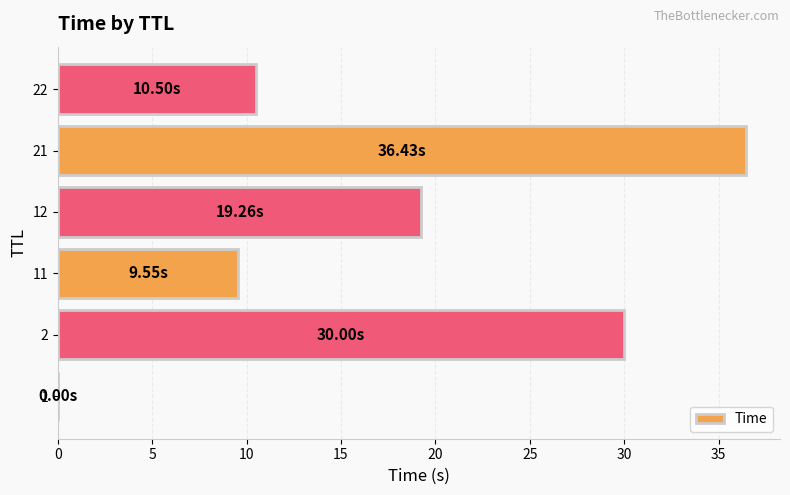

What is the sum of all values?

105.7